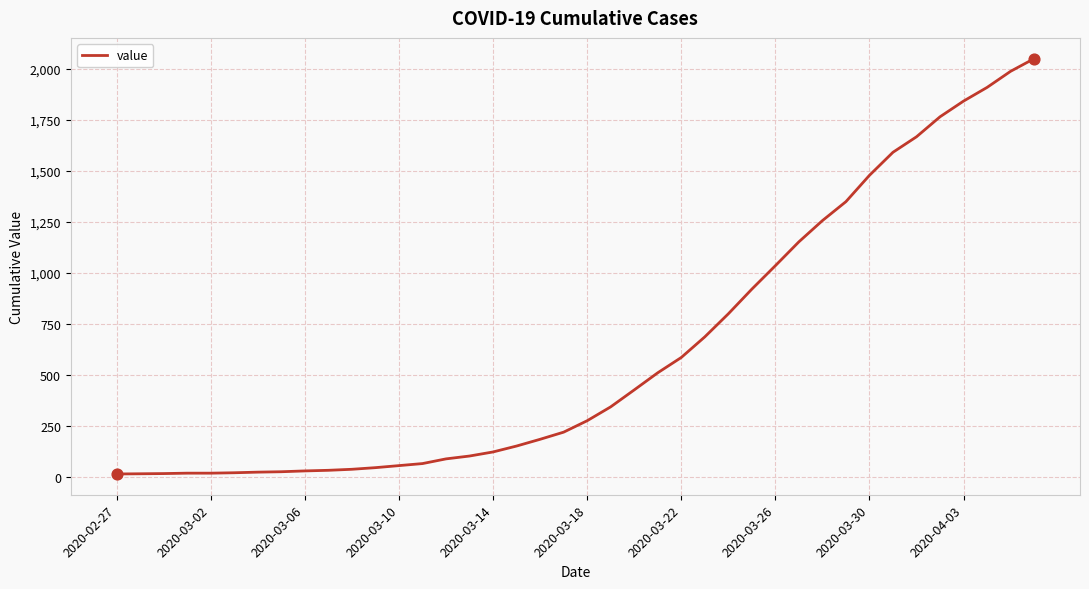

What is the difference between the maximum and minimum values?

2036